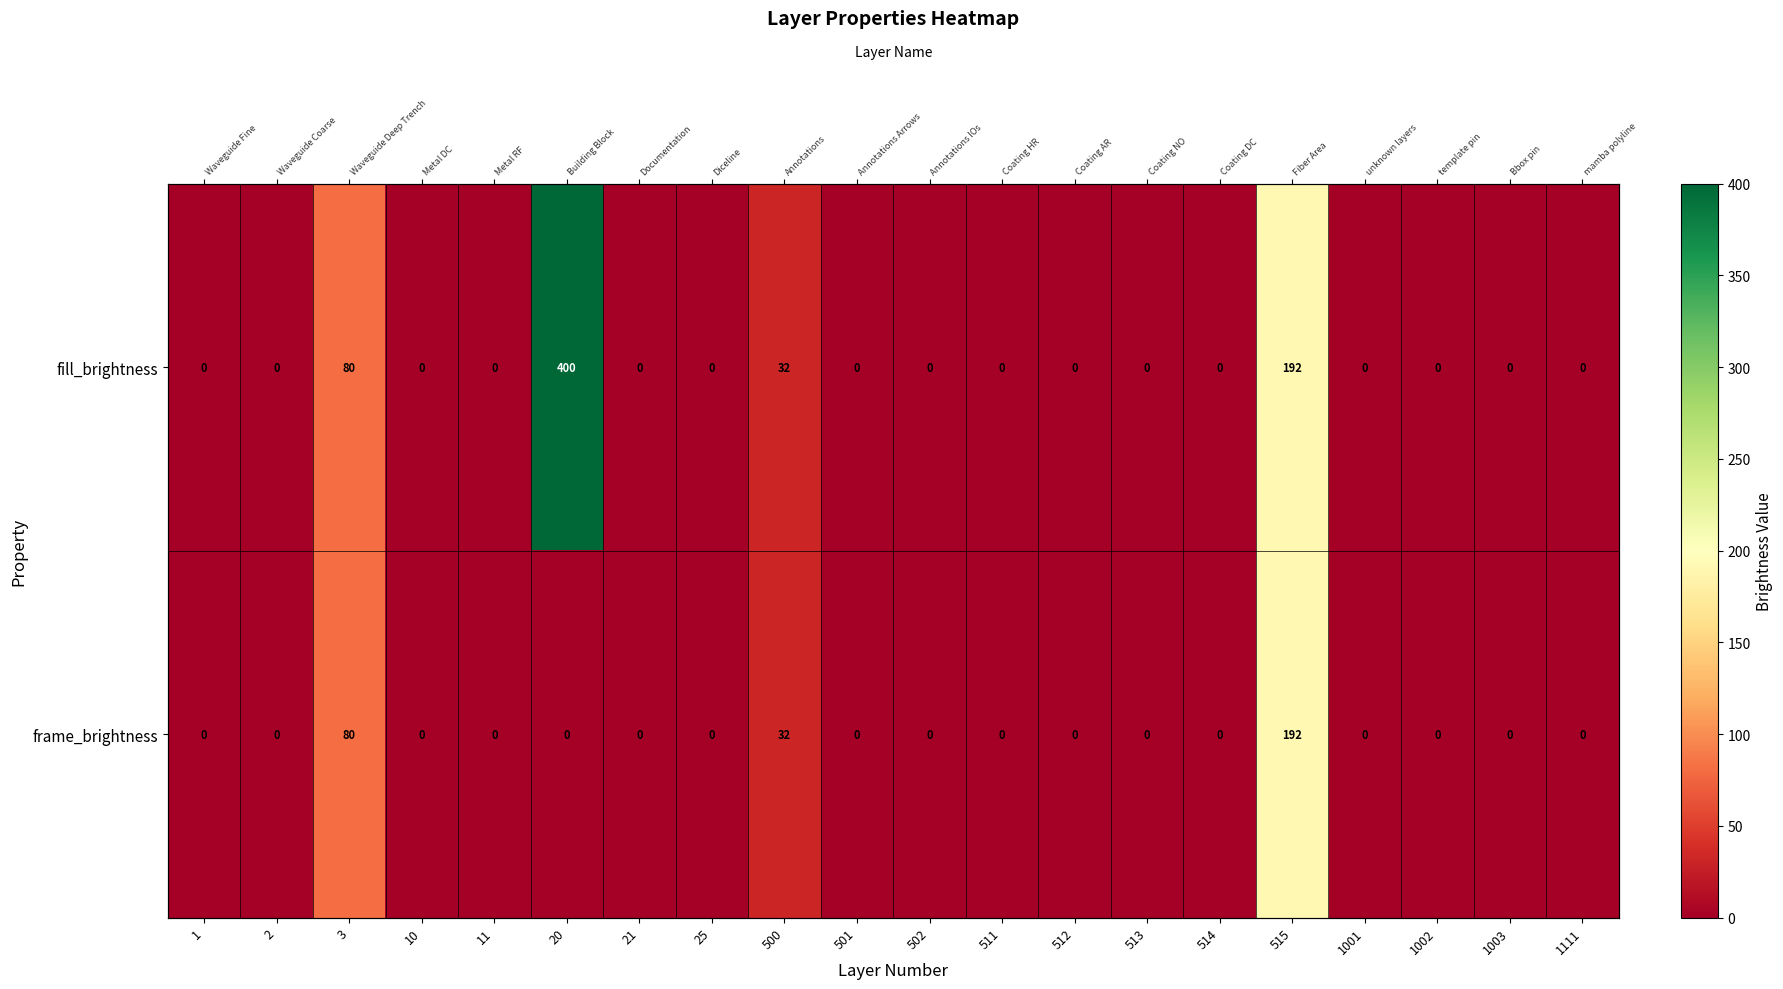

Which series has the widest spread of values?

fill_brightness